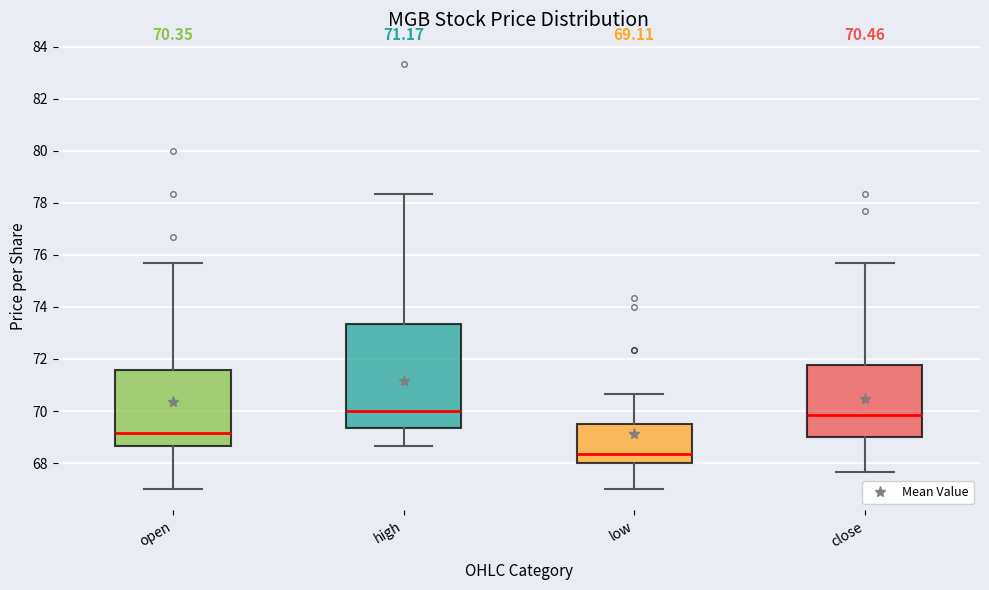

Which box is the tallest, from its lower edge to its upper edge?

high